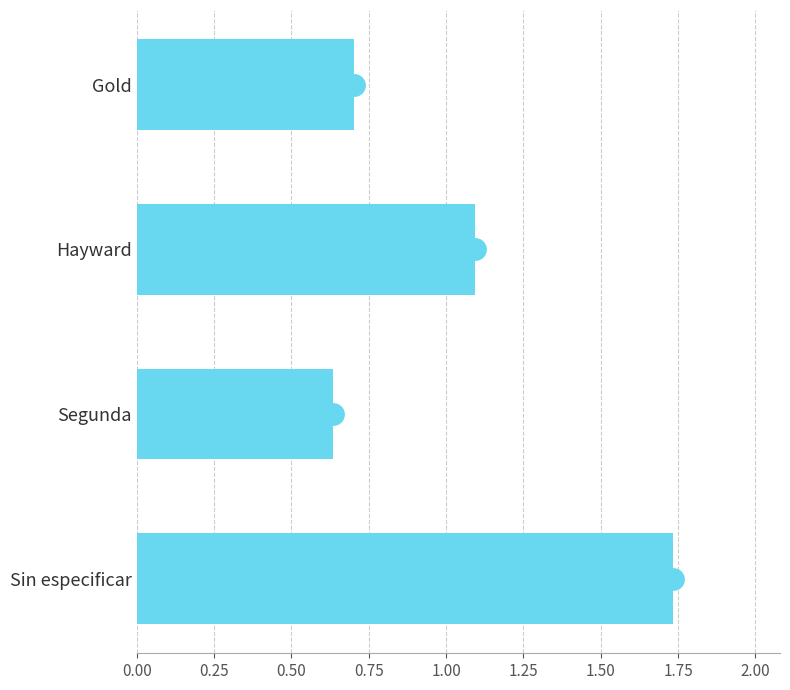

Rank the categories by value from lowest to highest.

Segunda, Gold, Hayward, Sin especificar